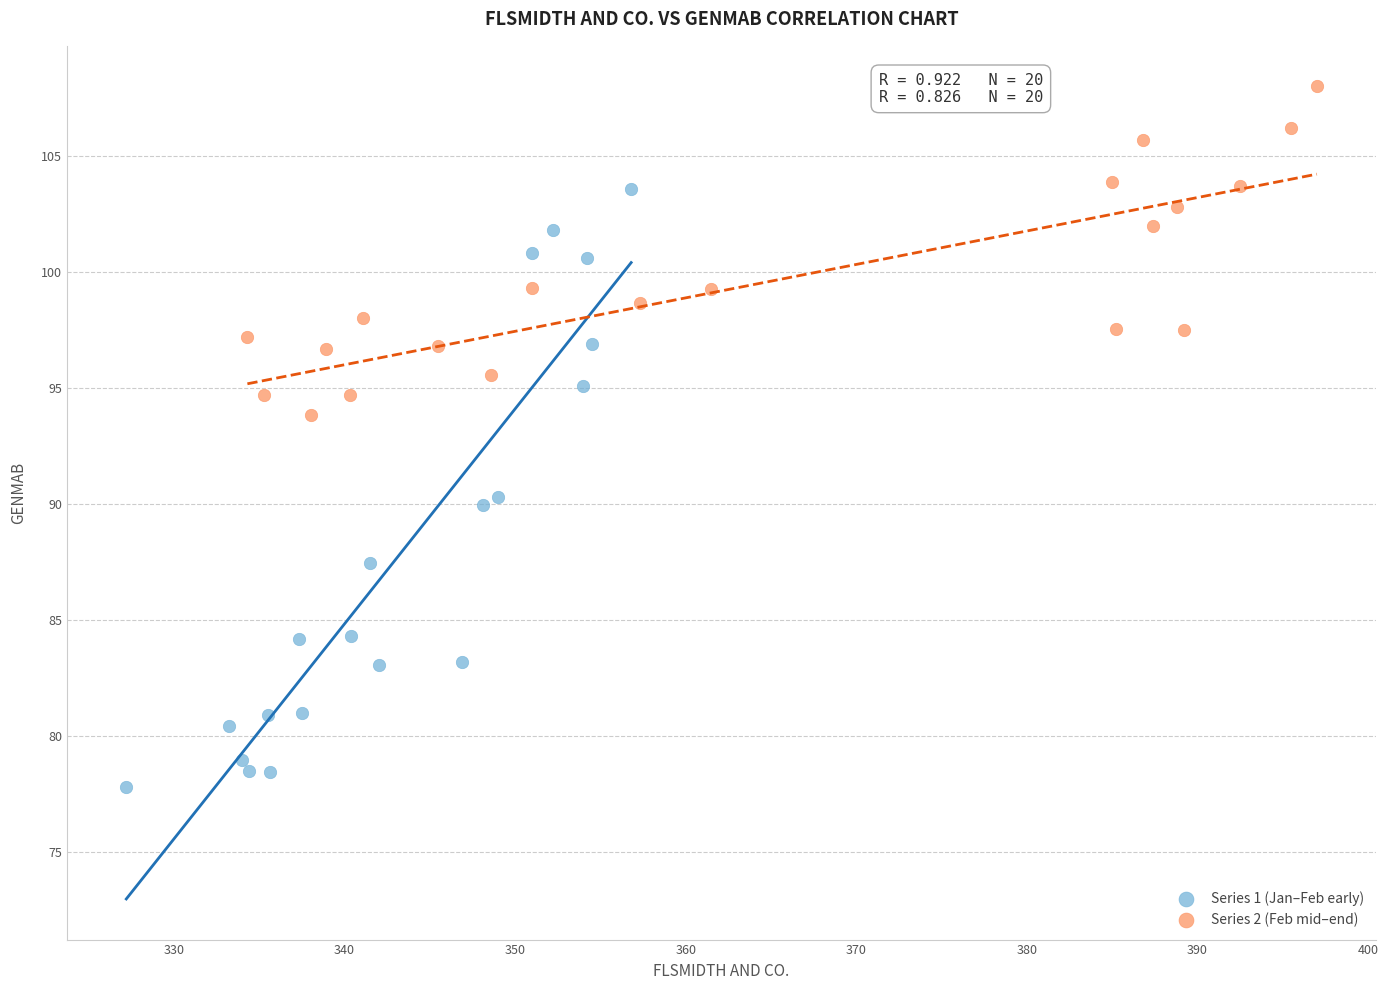

Which series contains the highest Y value?

Series 2 (Feb mid–end)